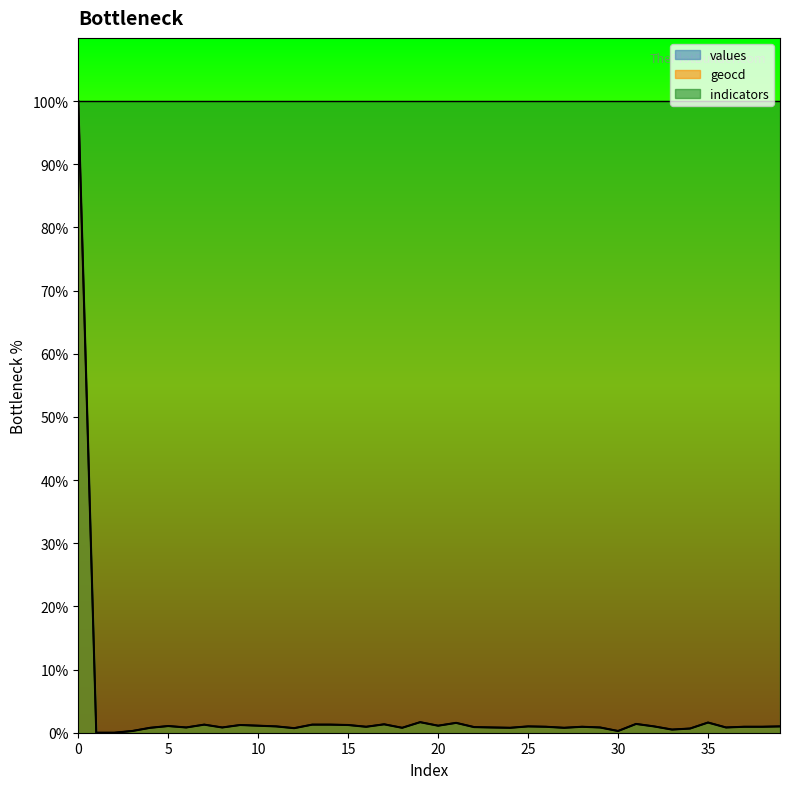

The value of indicators at 0 is 150.9. True or false?

False